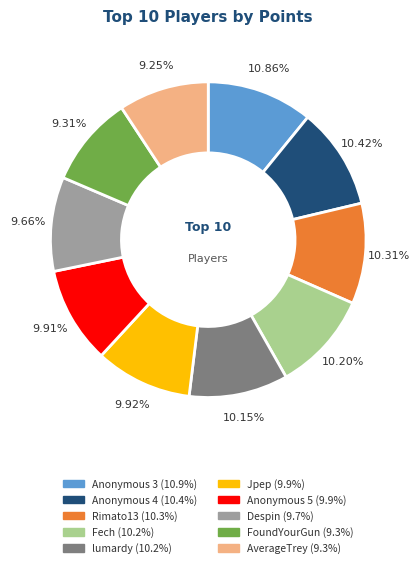

Does any single category account for the majority?

No